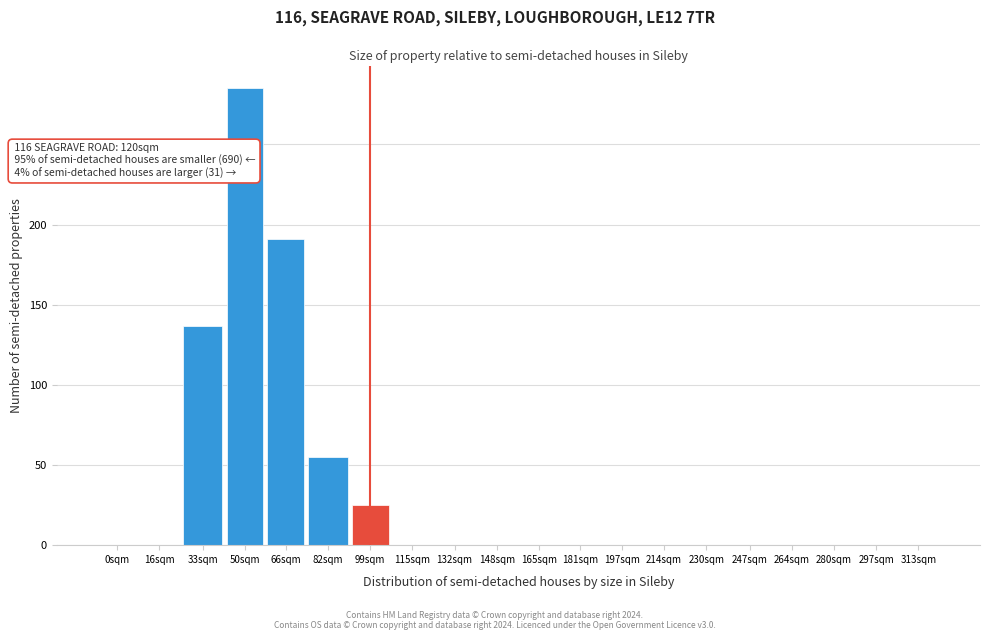

Reading left to right, what are all the values shown in this chart?

0sqm=0	16sqm=0	33sqm=137	50sqm=285	66sqm=191	82sqm=55	99sqm=25	115sqm=0	132sqm=0	148sqm=0	165sqm=0	181sqm=0	197sqm=0	214sqm=0	230sqm=0	247sqm=0	264sqm=0	280sqm=0	297sqm=0	313sqm=0